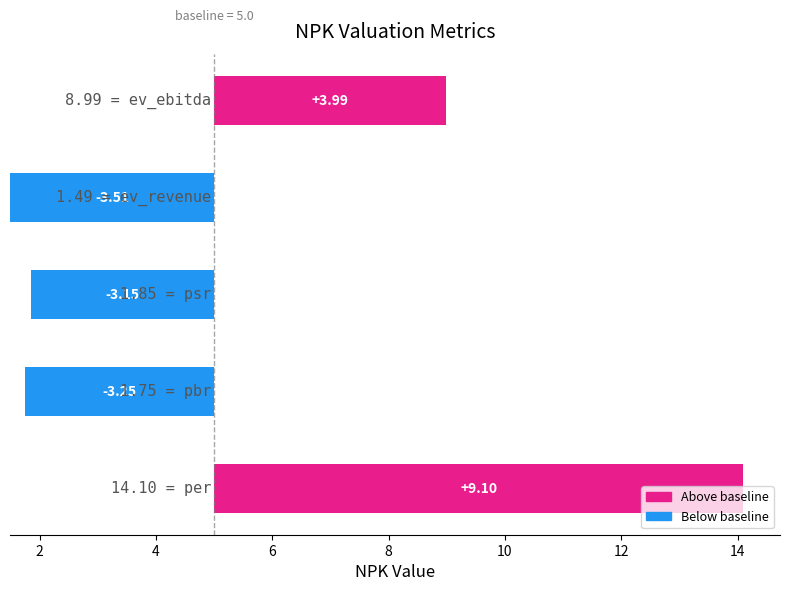

Approximately how many times larger is the value at 4 compared to 2?

1.0